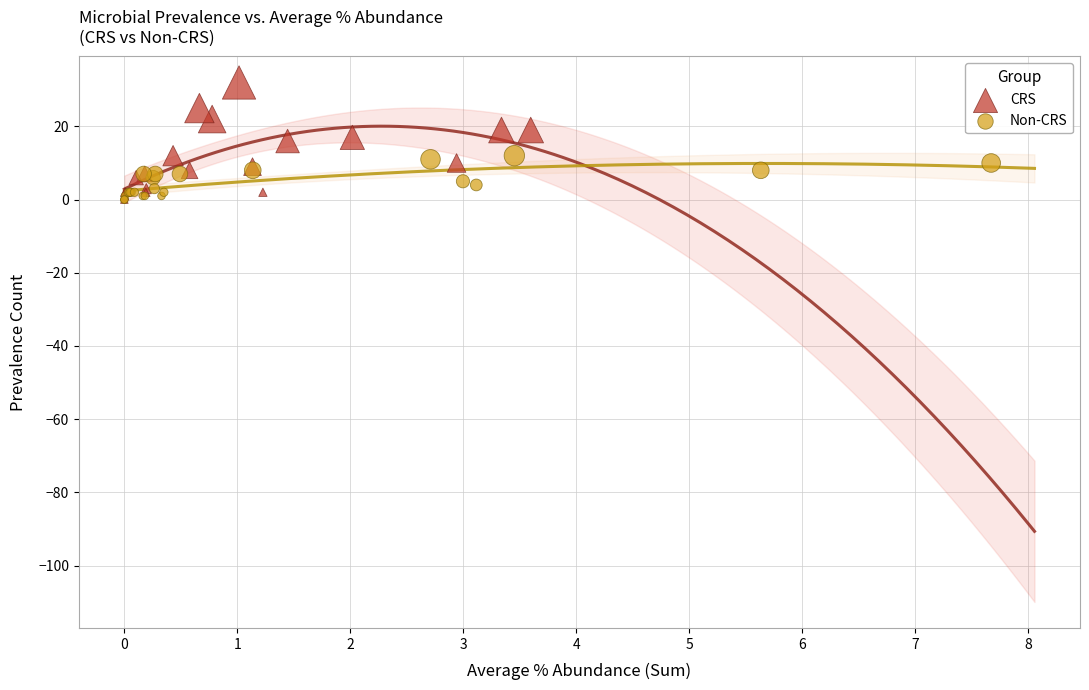

What are all the series names shown in the legend?

CRS, Non-CRS